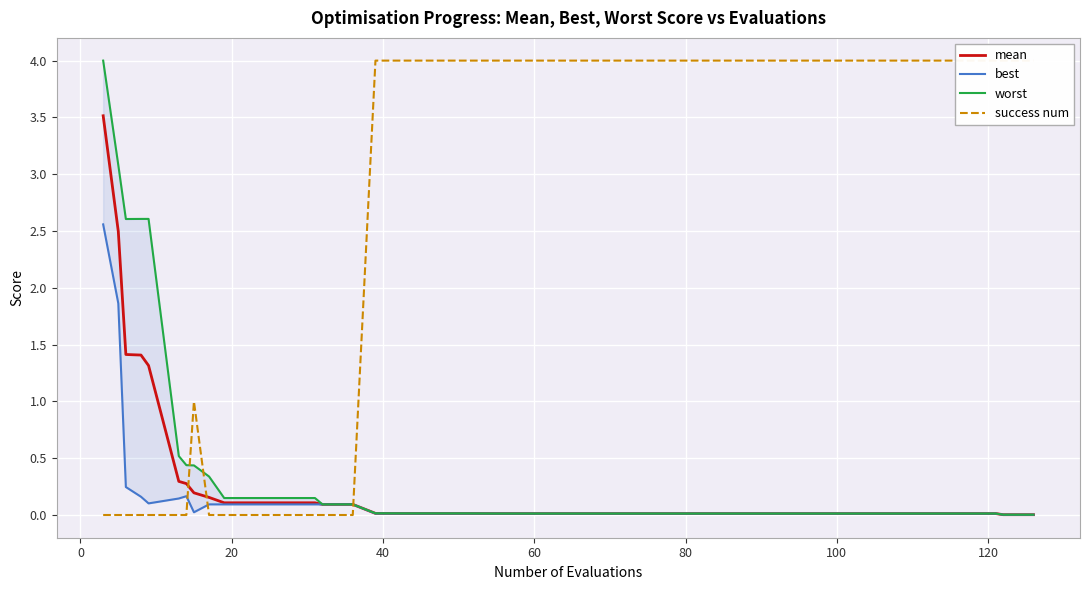

What is the maximum value for mean?

3.5